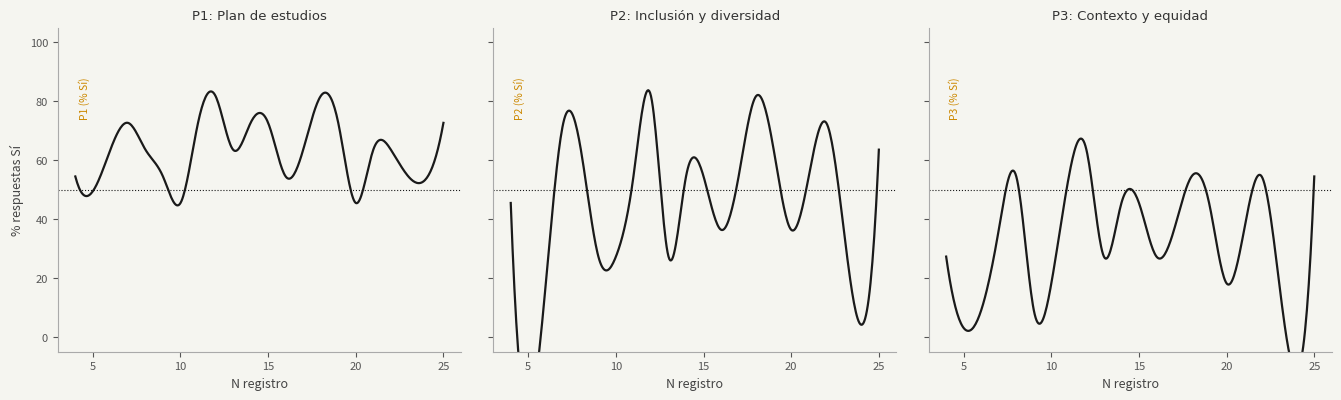

True or false: P1 (% Sí) and P3 (% Sí) cross at least once.

False